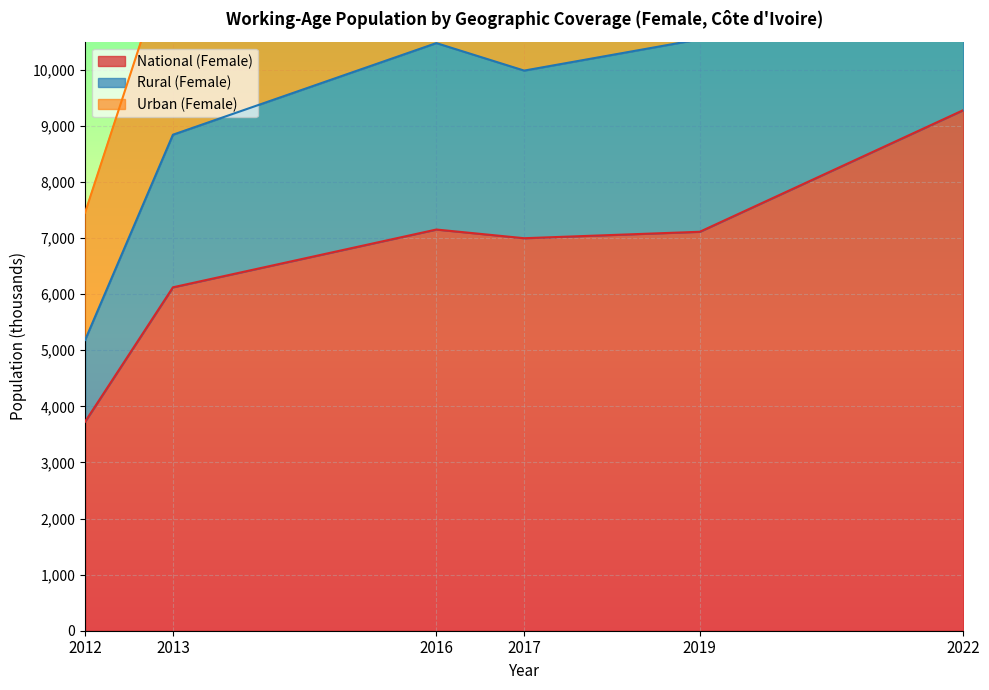

Reading left to right, transcribe all the data shown in this chart.

National (Female): 3726.7	6121.5	7151.4	6996.5	7111.3	9278.8
Rural (Female): 5182.5	8841.2	10474.4	9984.3	10542.6	13252.1
Urban (Female): 7453.4	12242.9	14302.7	13993.0	14222.6	18557.5